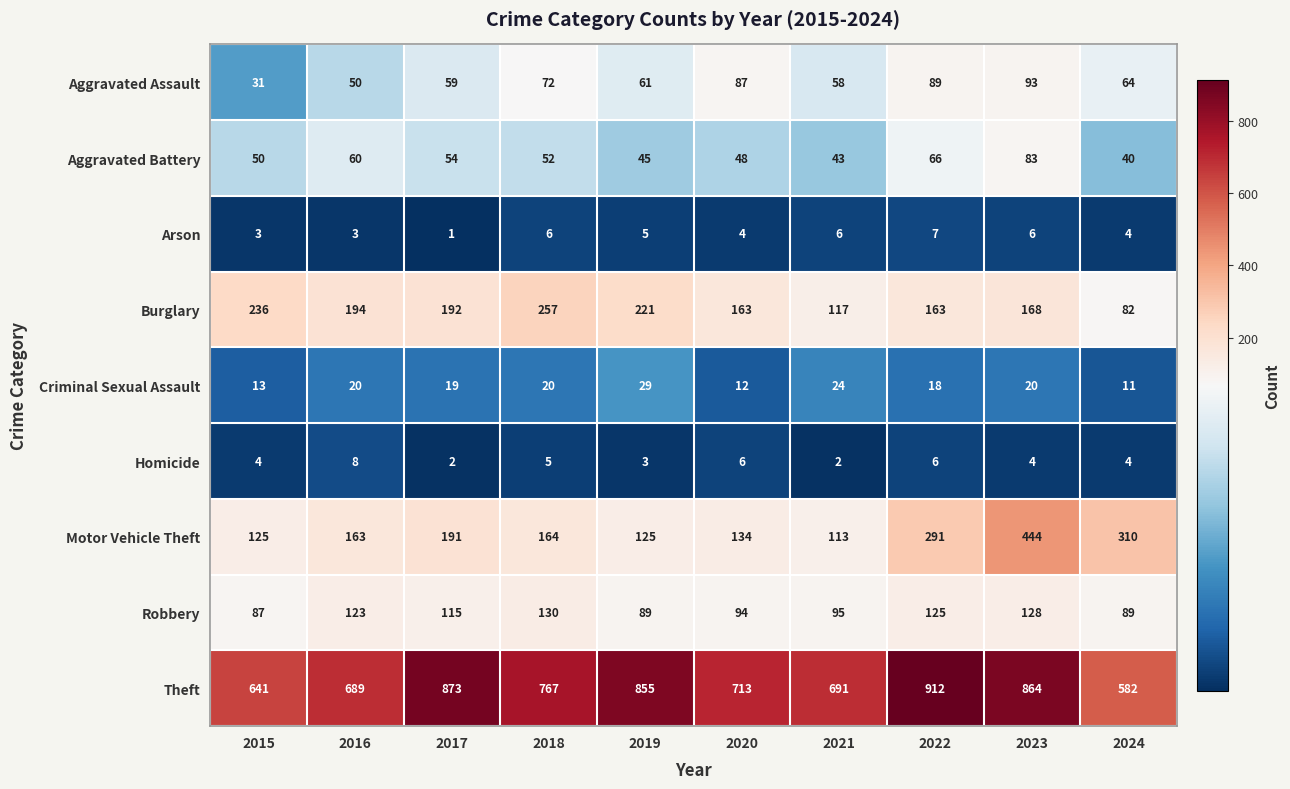

What is the total value across all series at 2020?

1261